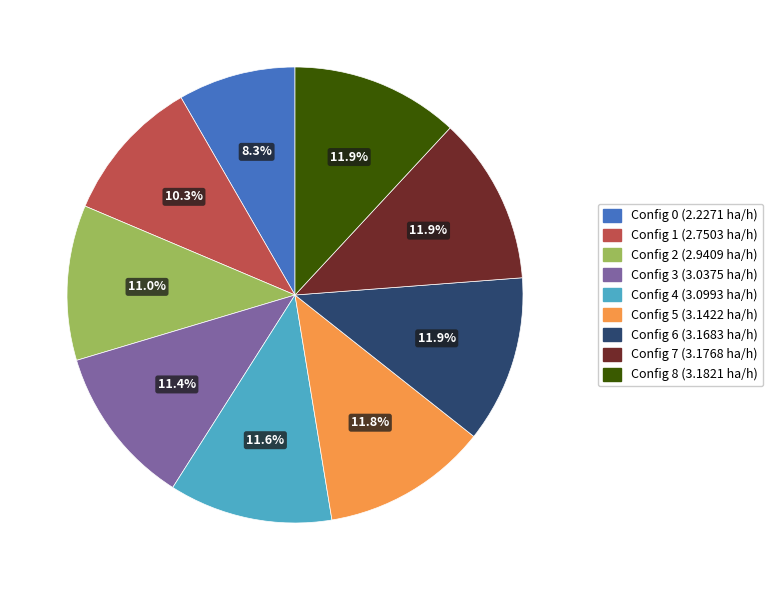

Count the number of slices in the pie.

9